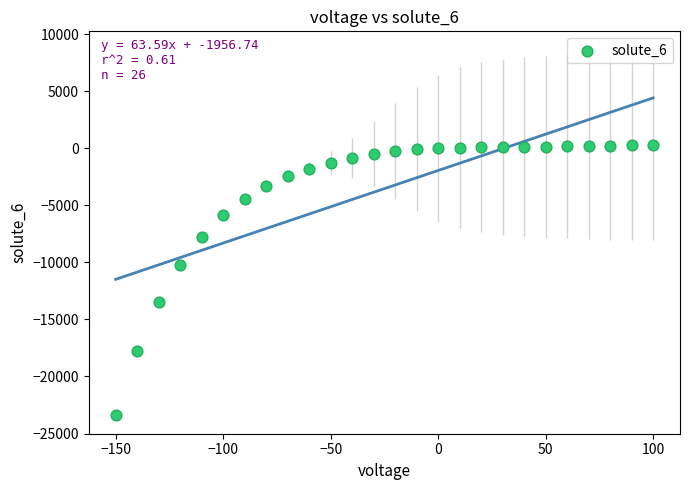

What Y value in the scatter plot is closest to -11566?

-10262.3